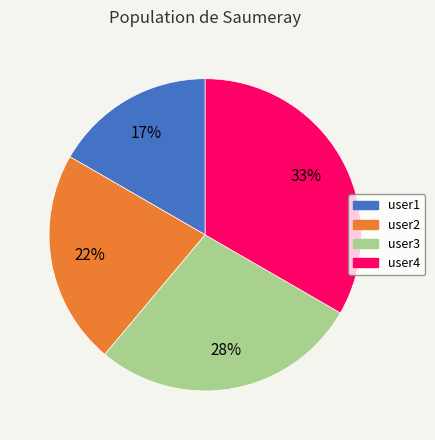

Does user1 represent more than half of the total?

No